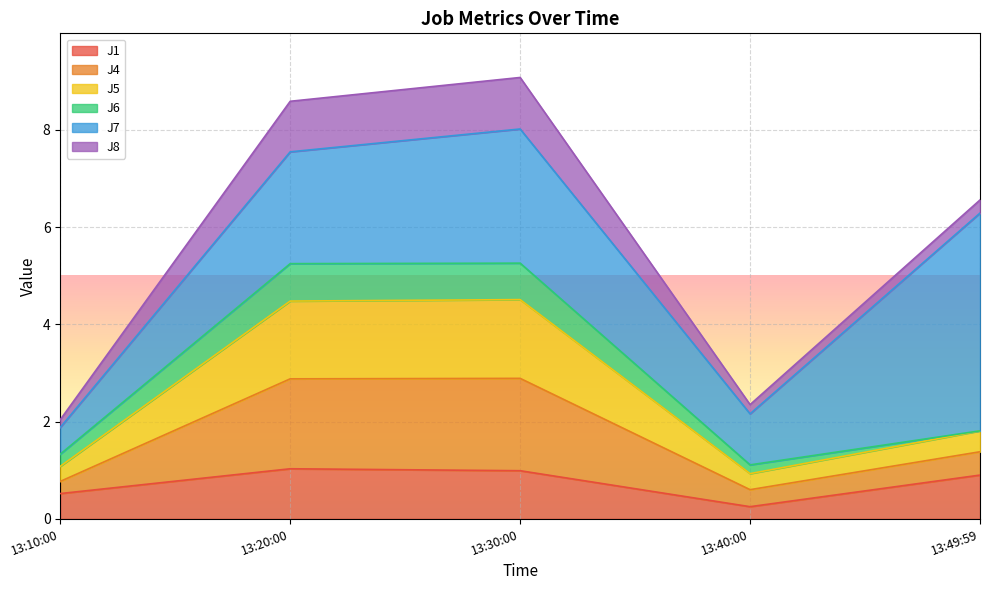

What is the maximum value for J1?

1.0